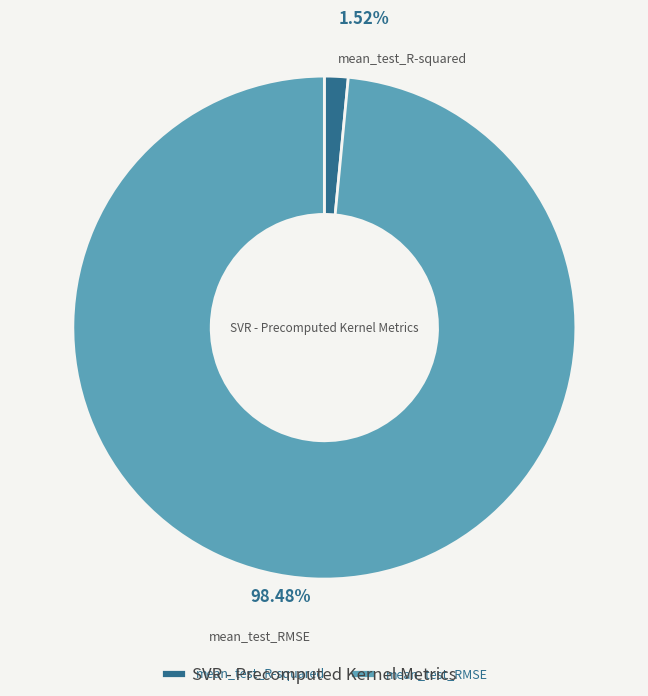

Is mean_test_RMSE the majority of the pie?

Yes